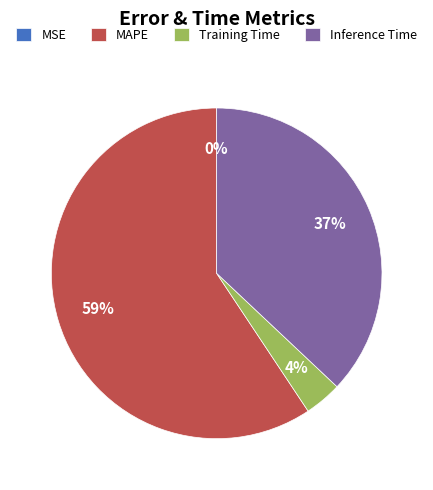

Is it true that Training Time is 18% of the pie?

False